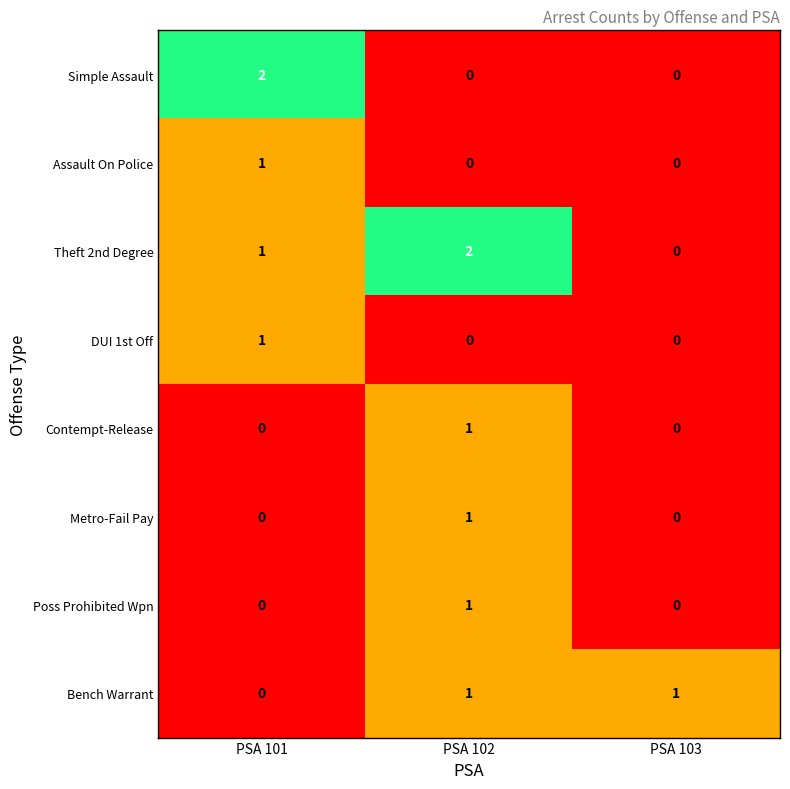

What is the total value across all series at PSA 103?

1